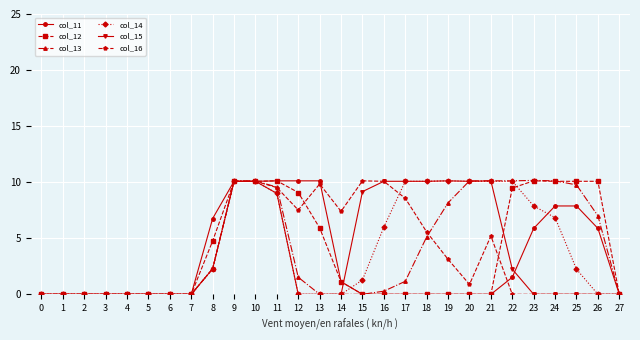

What are all the series names shown in the legend?

col_11, col_12, col_13, col_14, col_15, col_16